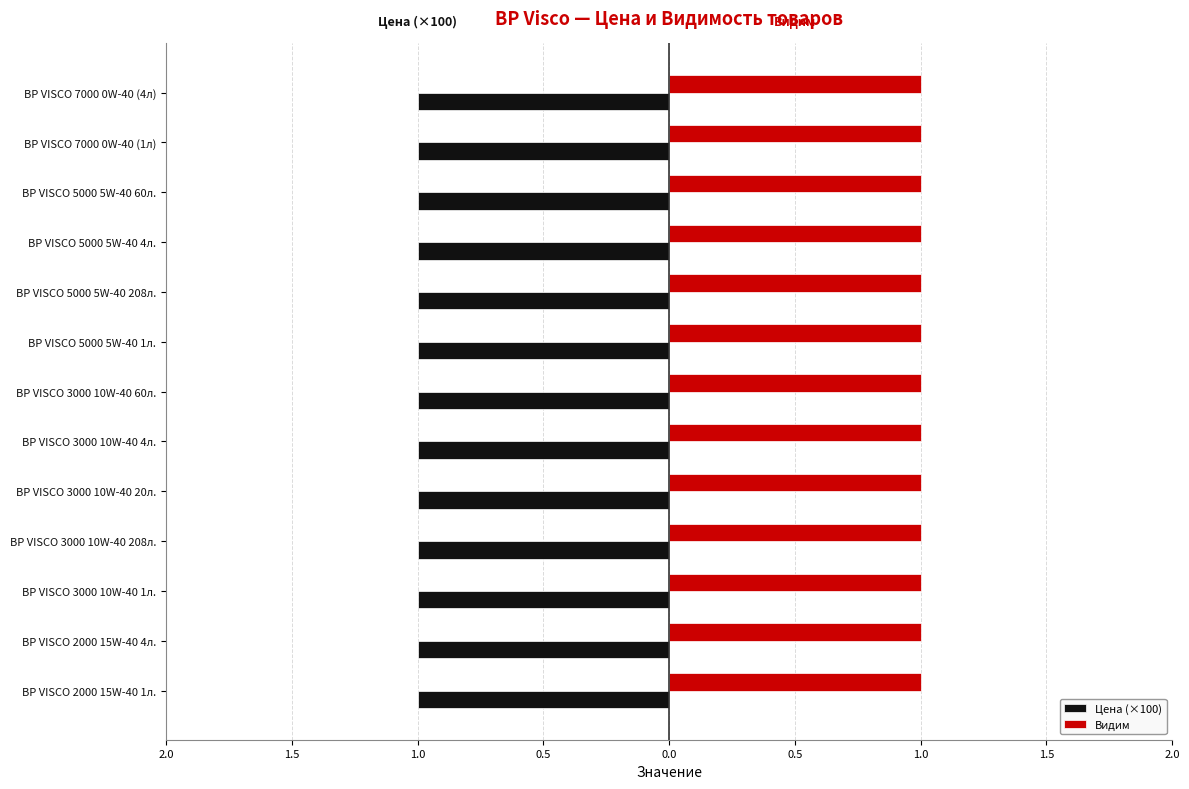

What are all the series names shown in the legend?

Цена (×100), Видим